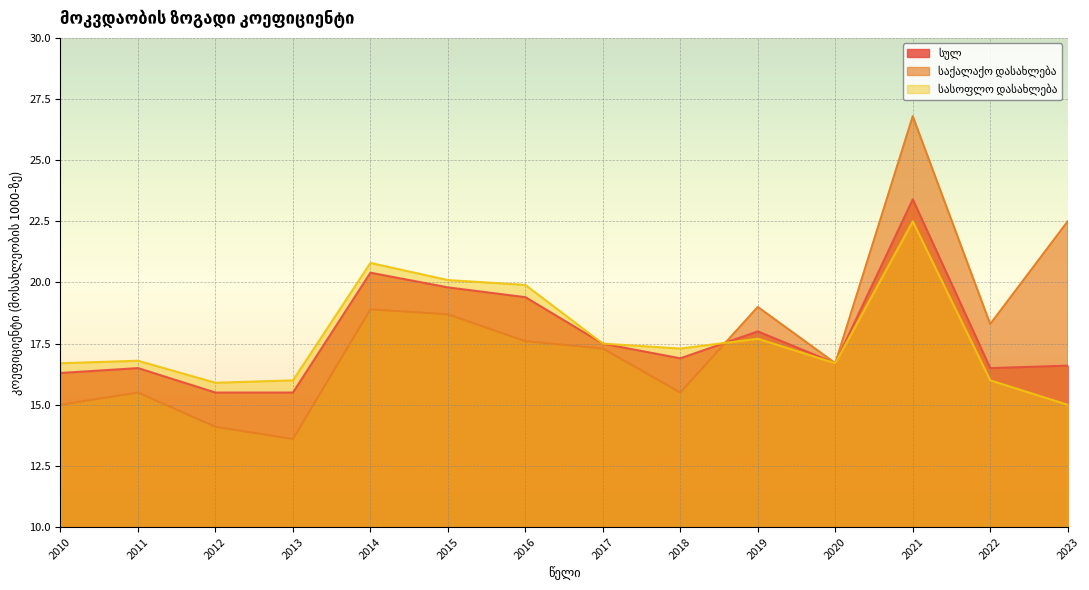

Rank the series by their average value, from lowest to highest.

სასოფლო დასახლება, სულ, საქალაქო დასახლება